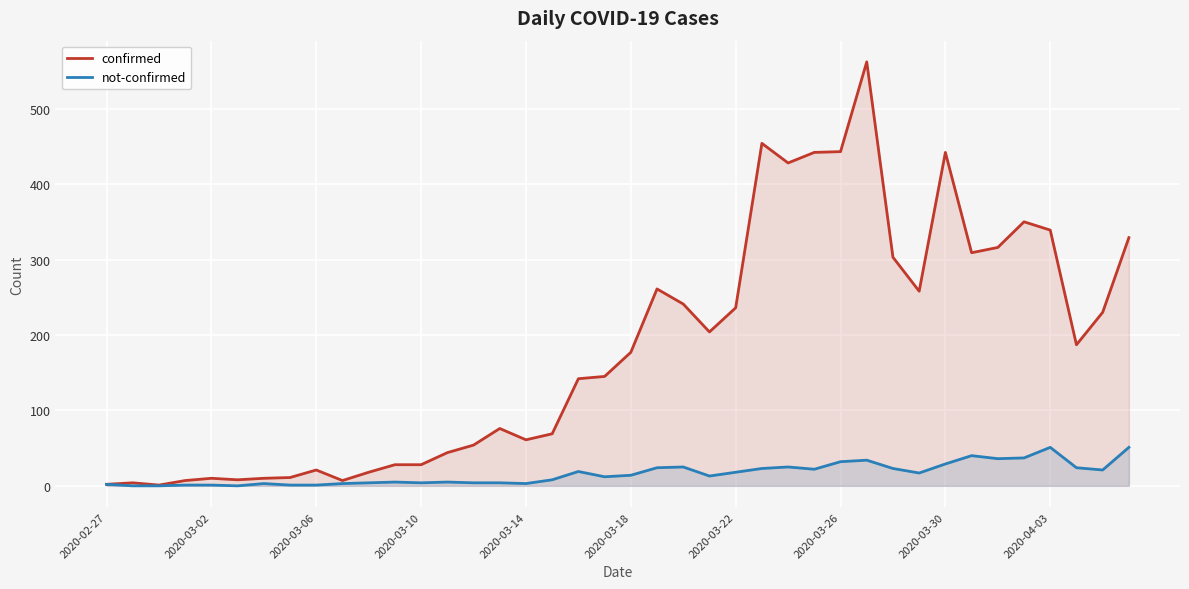

What is the difference between the maximum and second lowest values in the not-confirmed series?

51